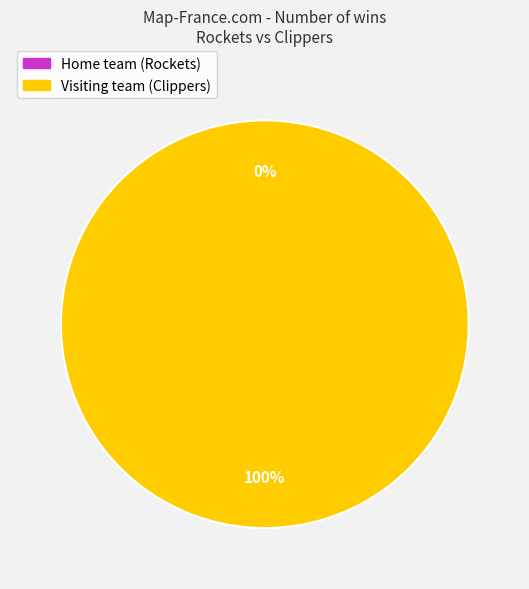

To the nearest percent, what is the difference between the largest and smallest slice percentages?

100%